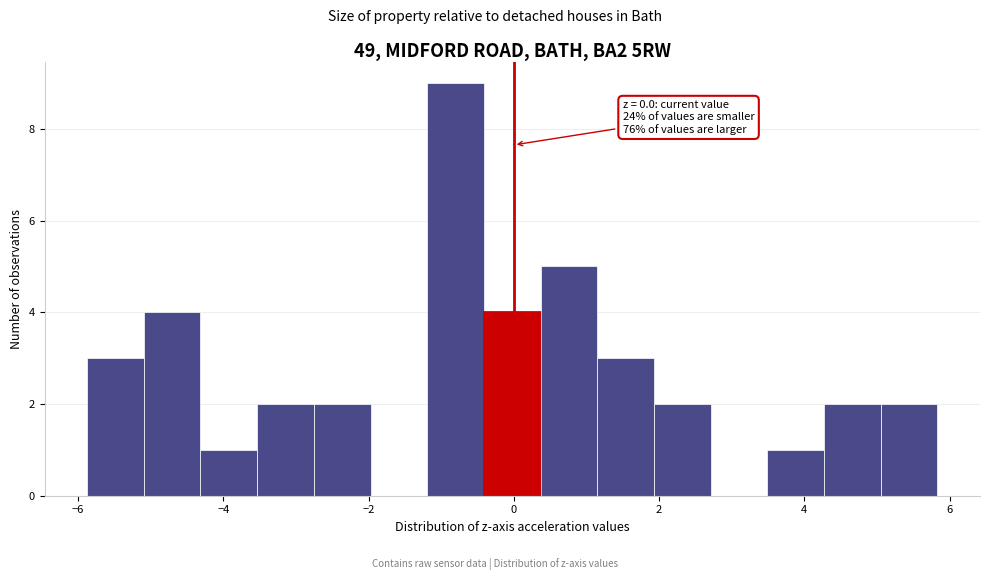

Read against the x-axis, roughly where is the centre of the tallest bar?

-0.8